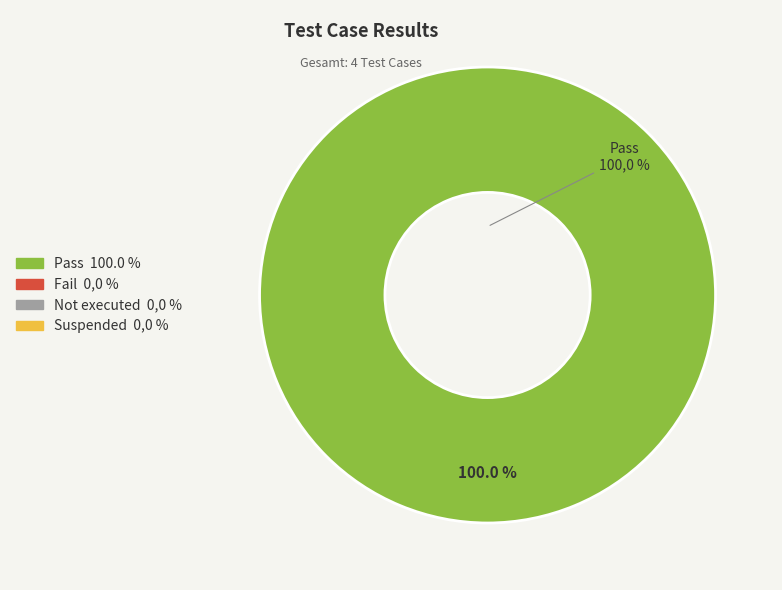

Count the number of slices in the pie.

4